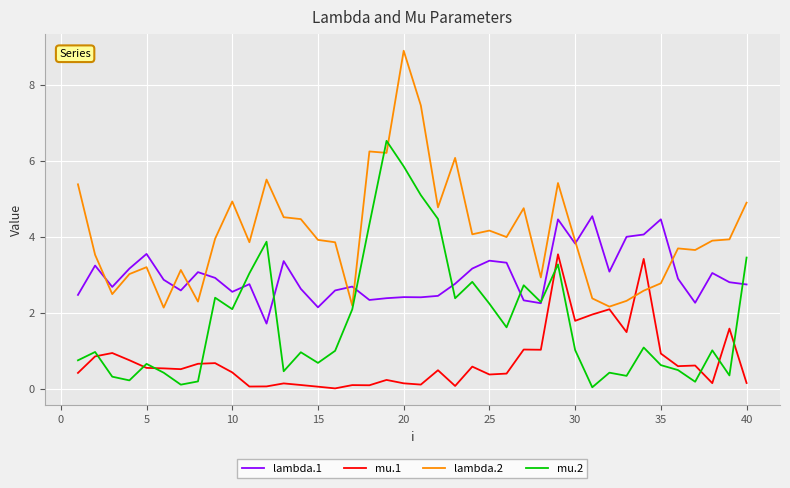

What is the maximum value shown in the chart?

8.9